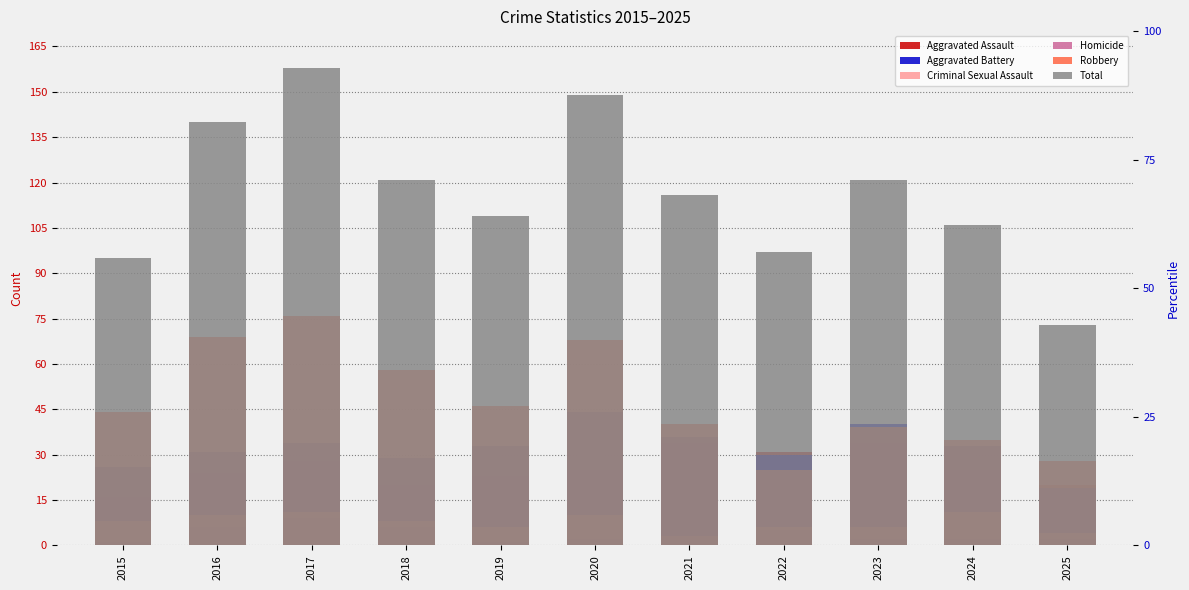

Reading right to left, extract all data points from this chart.

Aggravated Assault: 20	25	34	31	34	25	23	20	28	24	16
Aggravated Battery: 19	33	40	30	36	44	33	29	34	31	26
Criminal Sexual Assault: 4	11	6	6	3	10	6	8	11	10	8
Homicide: 2	2	2	5	3	2	1	6	9	6	1
Robbery: 28	35	39	25	40	68	46	58	76	69	44
Total: 73	106	121	97	116	149	109	121	158	140	95